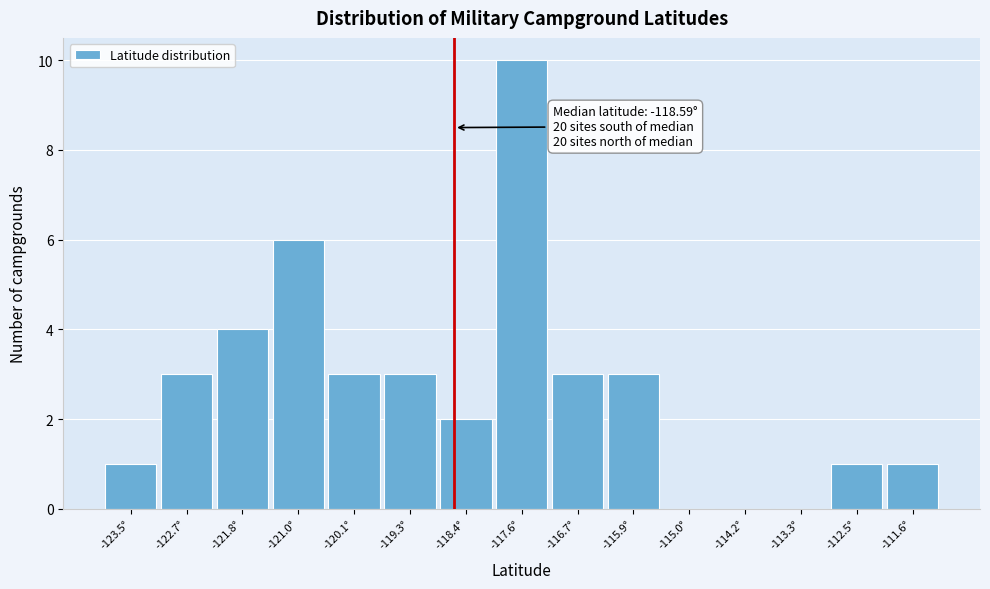

Over which range of the x-axis is the bar tallest?

-118.0 to -117.1